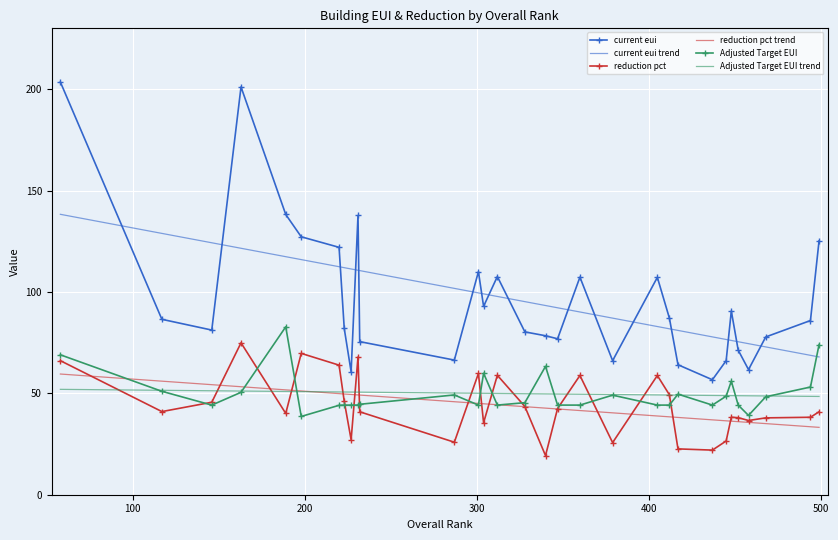

At how many categories does at least one series exceed 77?

21